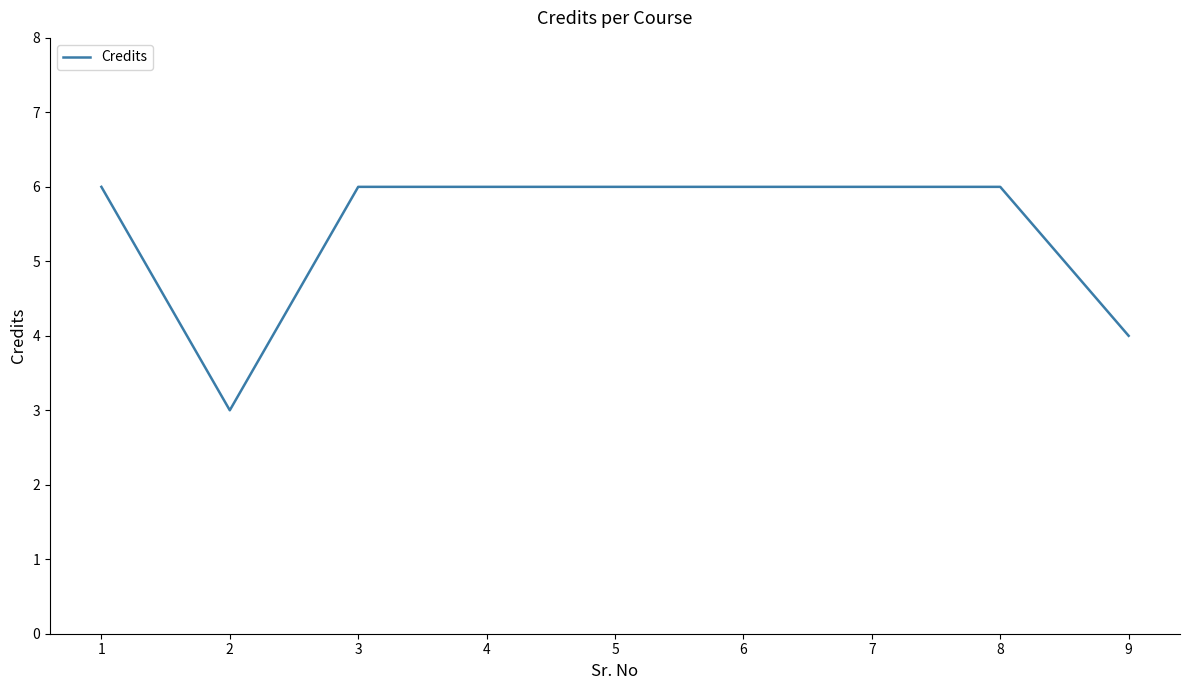

Which has a higher value, 6 or 9?

6